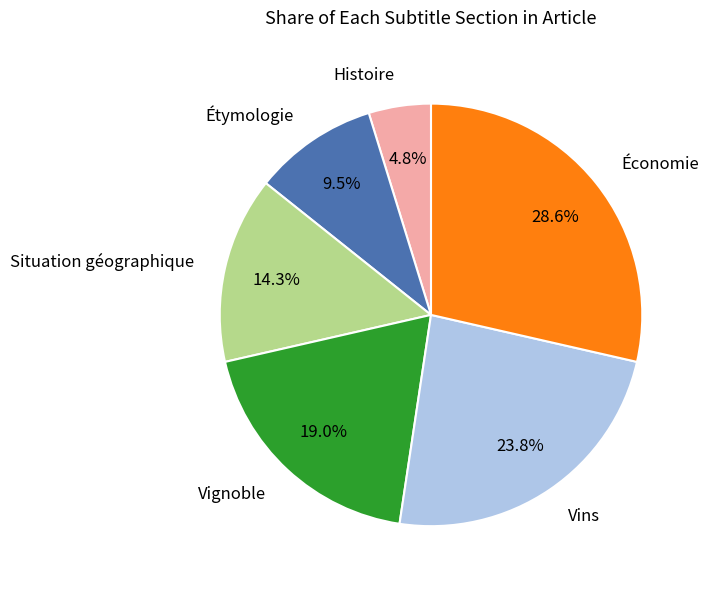

To the nearest percent, what percentage of the pie is Économie?

29%